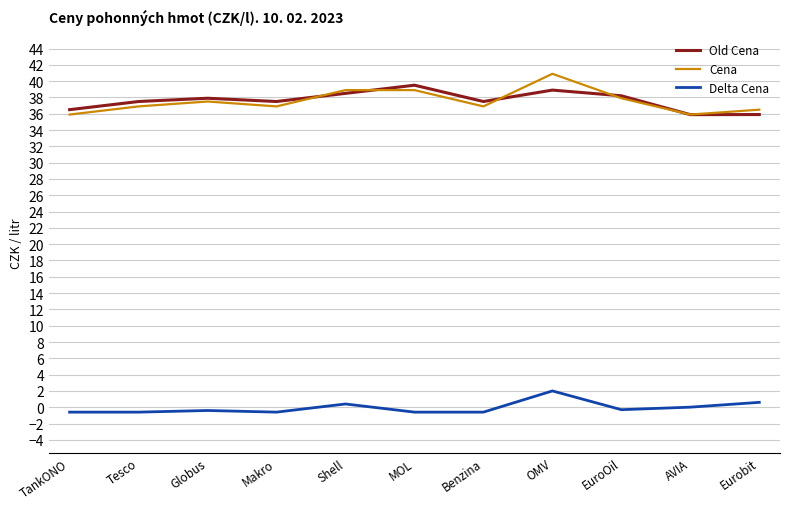

What is the difference between the Cena values at Benzina and Shell?

2.0